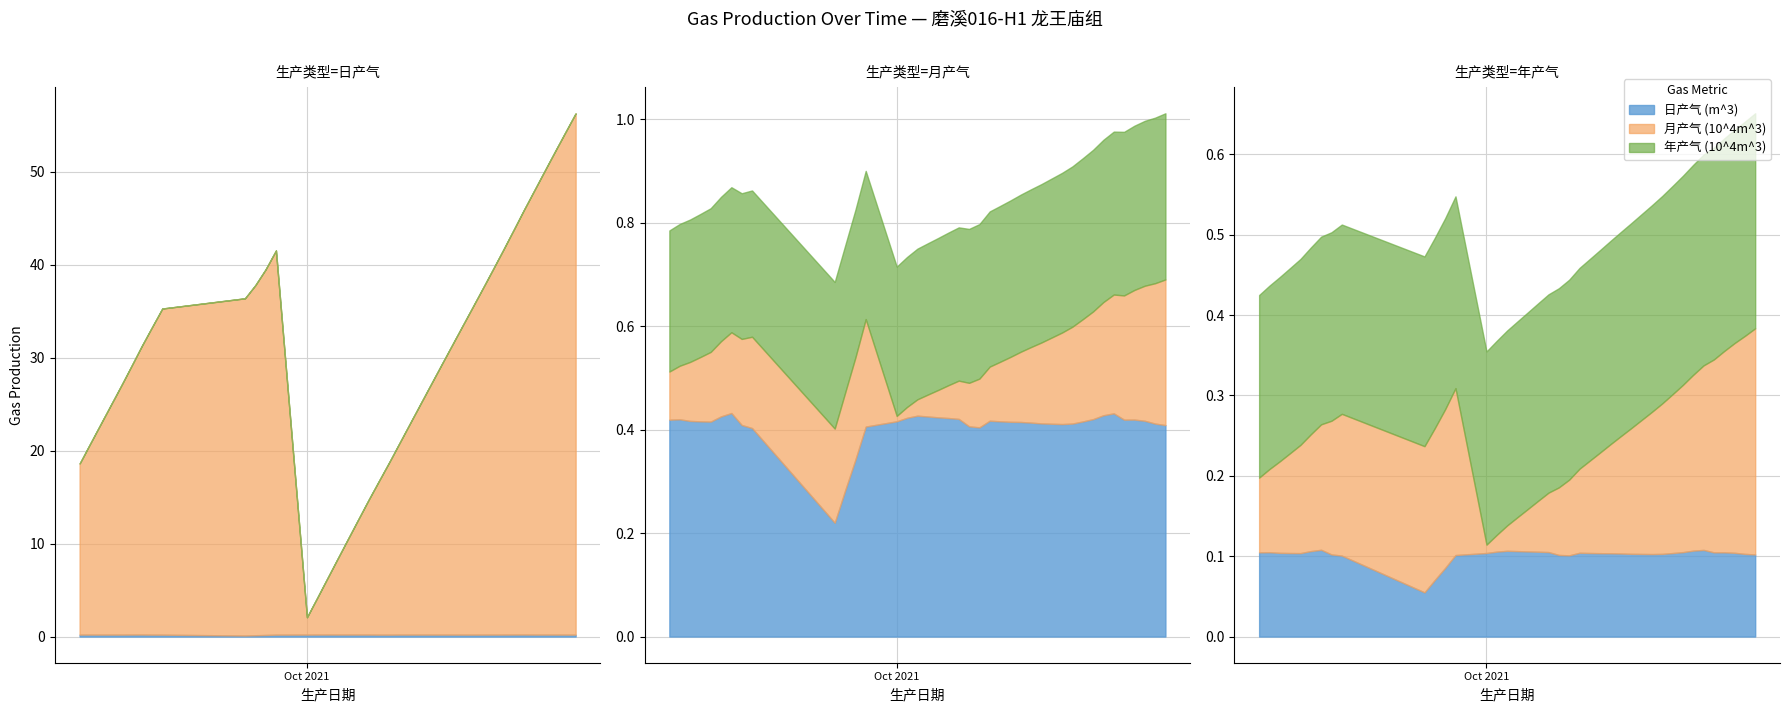

True or false: 年产气 (10^4m^3) and 日产气 (m^3) intersect in this chart.

False